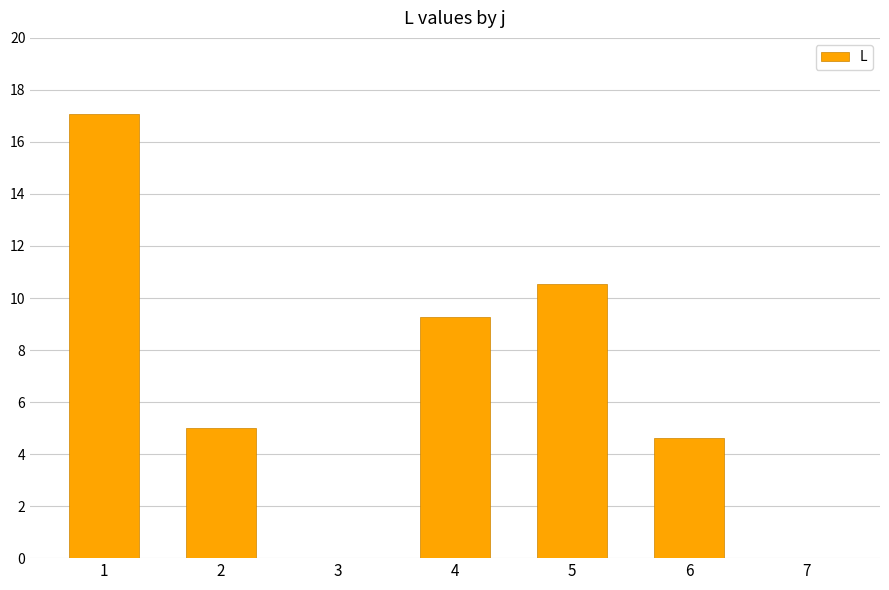

Is it true that the value at 1 is 17.1?

True